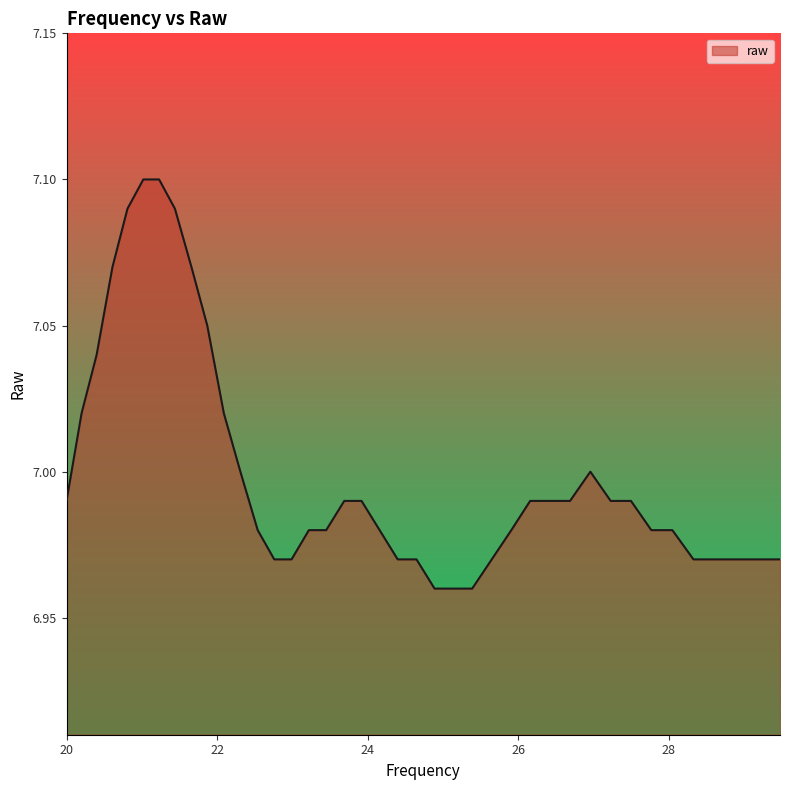

Does the chart display data point markers on the line(s)?

No